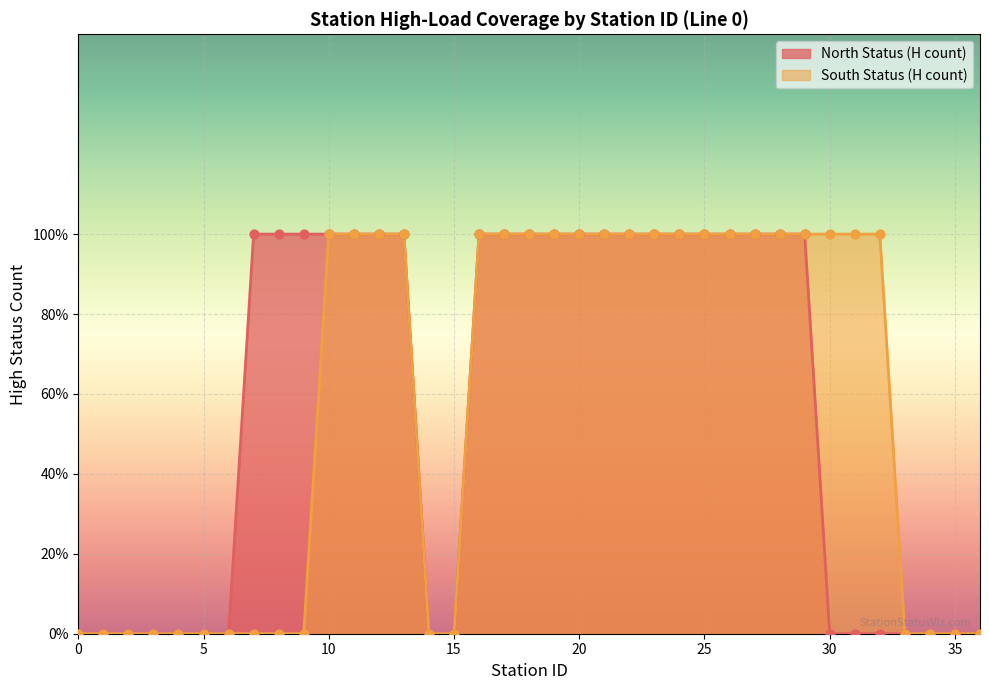

At which category is the sum across all series the highest?

10